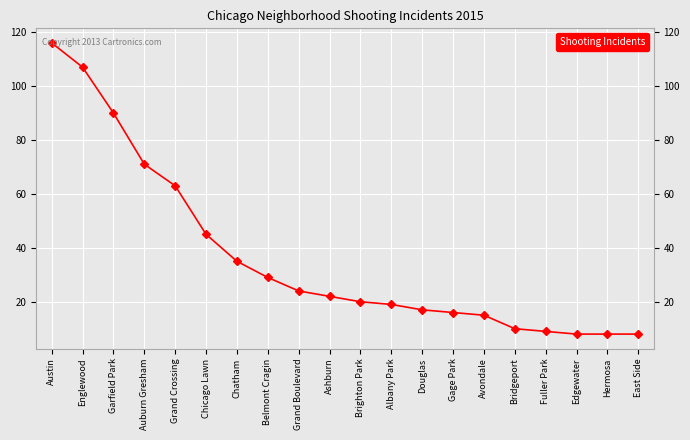

The value at Grand Boulevard is 15. True or false?

False